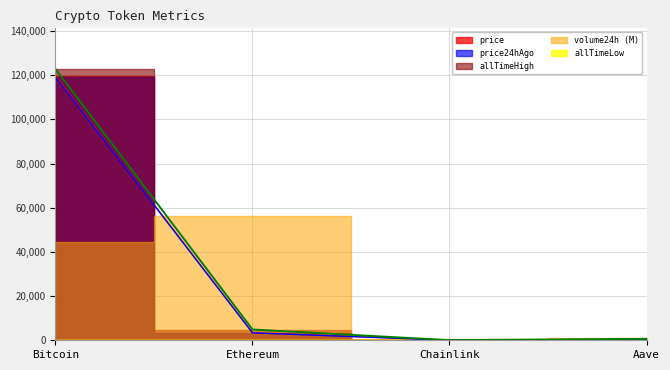

At which category is the sum across all series the highest?

Bitcoin